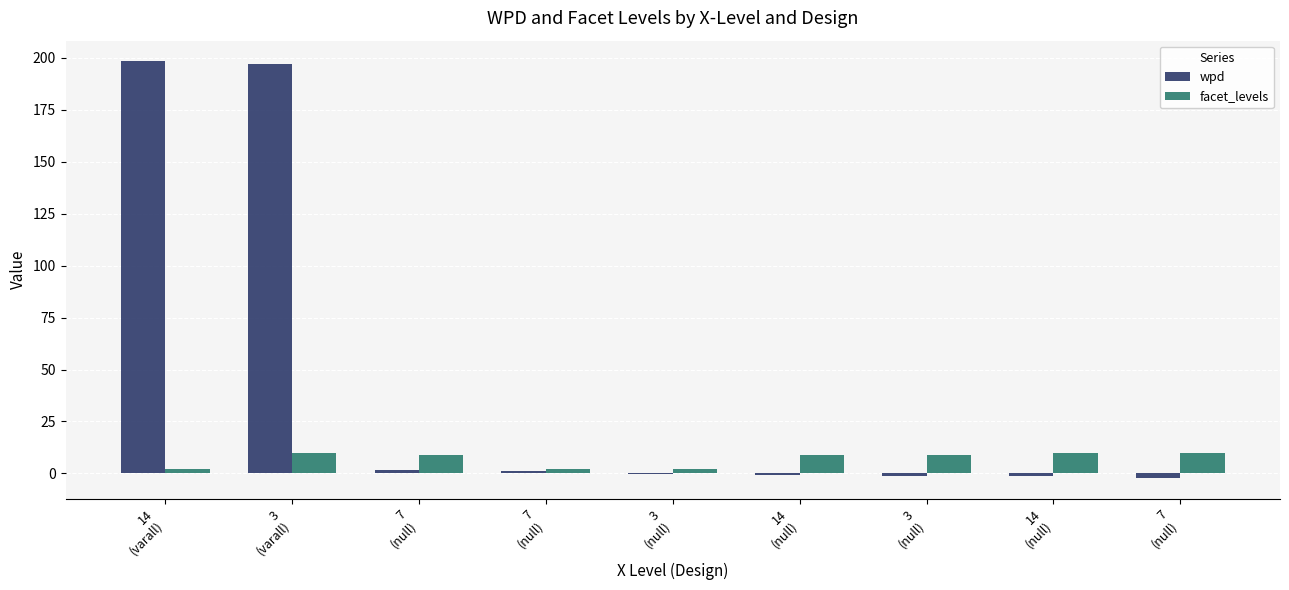

Which category has the lowest value in the wpd series?

7
(null)